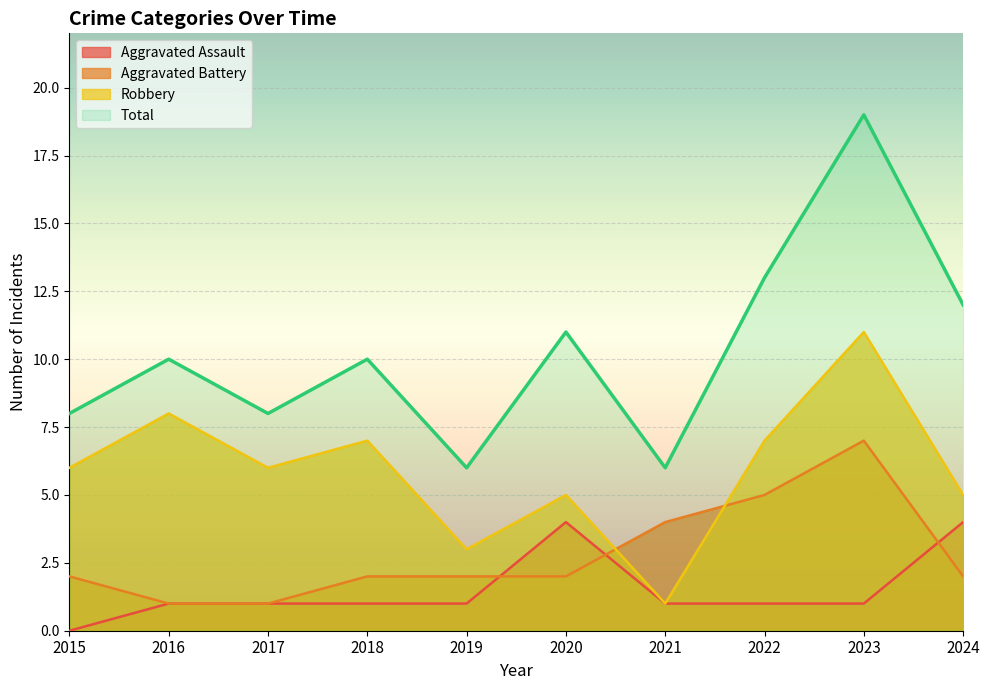

True or false: Total and Aggravated Battery intersect in this chart.

False